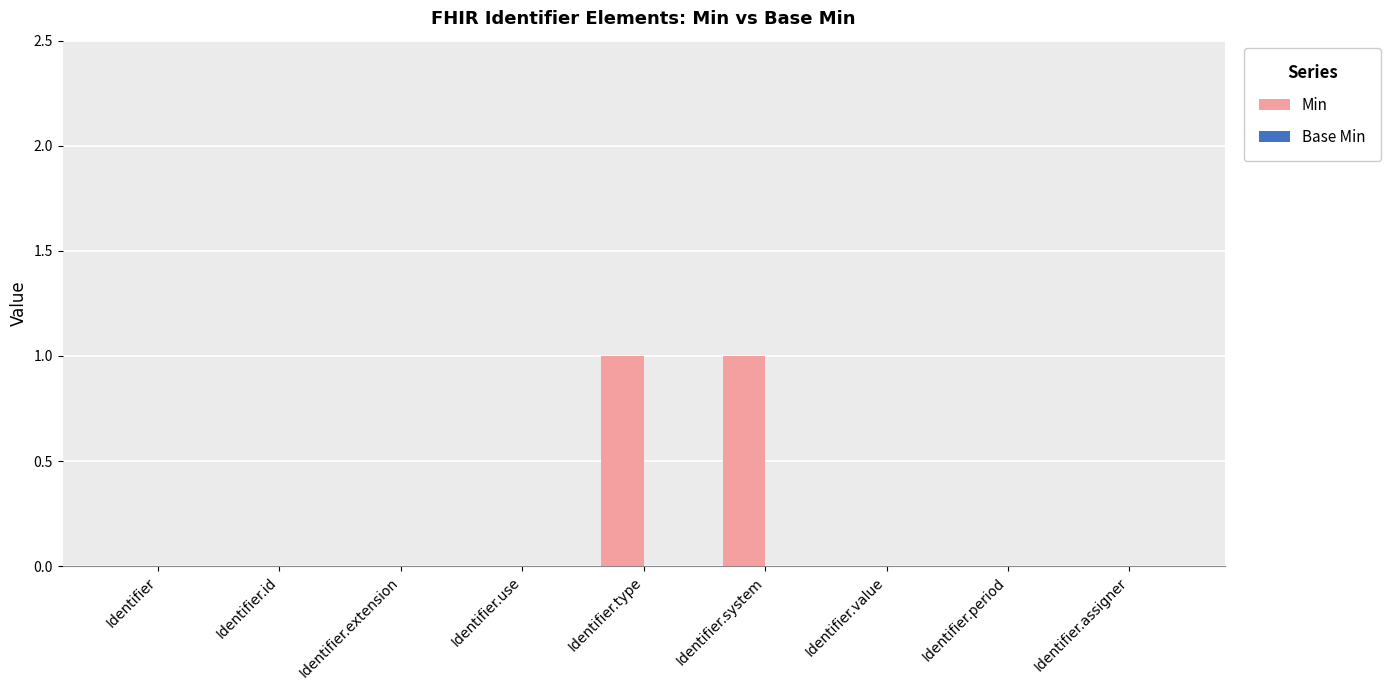

Is it true that the value at Identifier.assigner is 0?

True